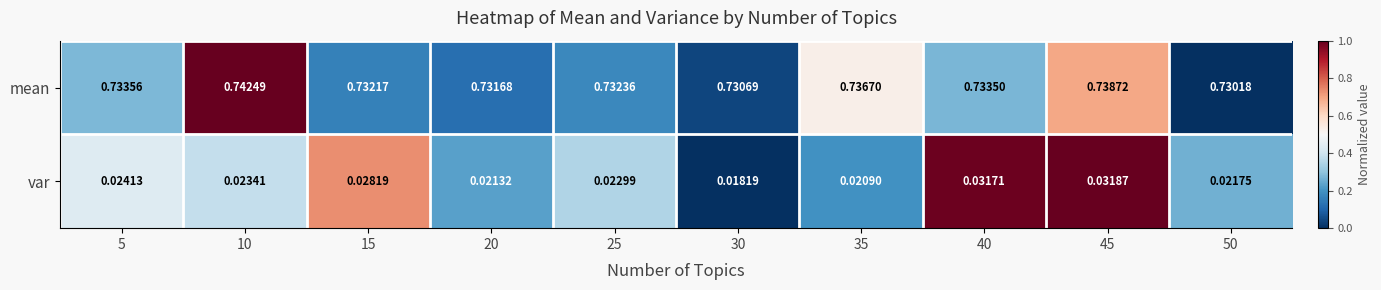

At which category is the sum across all series the highest?

45